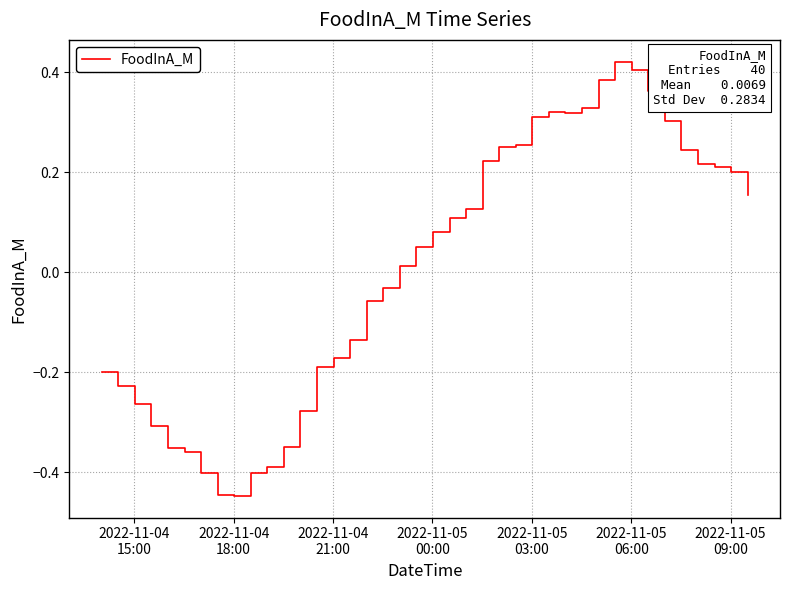

Reading left to right, list all the values displayed in this chart.

-0.2	-0.2	-0.3	-0.3	-0.4	-0.4	-0.4	-0.4	-0.4	-0.4	-0.4	-0.3	-0.3	-0.2	-0.2	-0.1	-0.1	-0.0	0.0	0.1	0.1	0.1	0.1	0.2	0.2	0.3	0.3	0.3	0.3	0.3	0.4	0.4	0.4	0.4	0.3	0.2	0.2	0.2	0.2	0.2